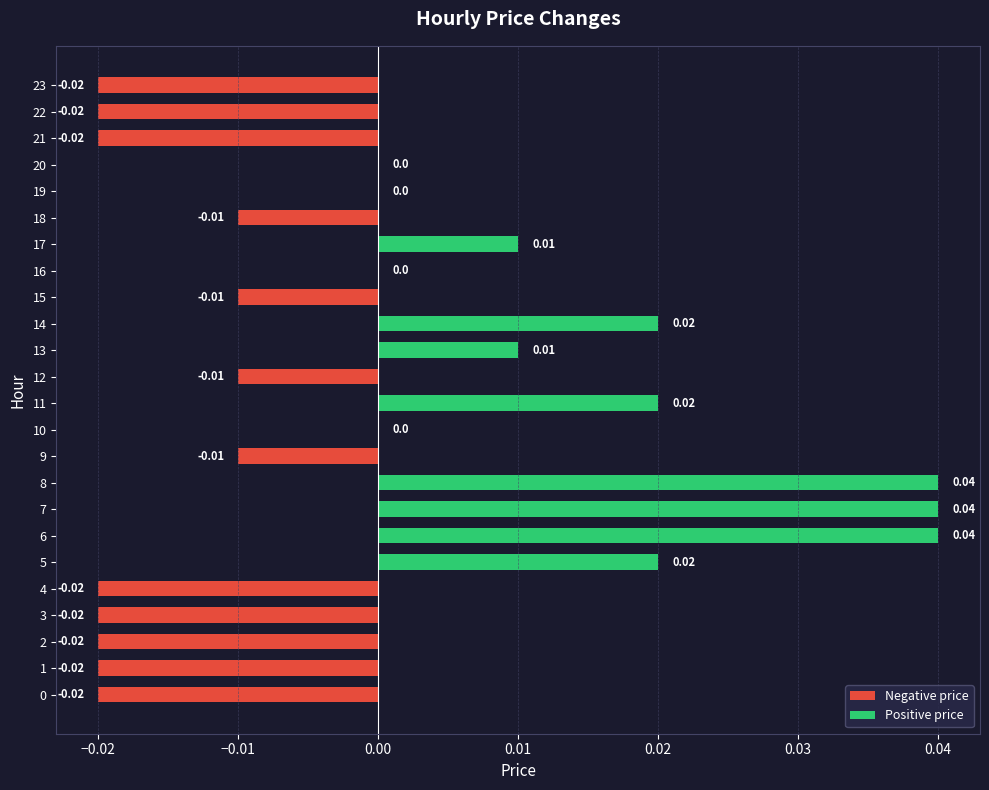

Between 8 and 19, which is larger?

8